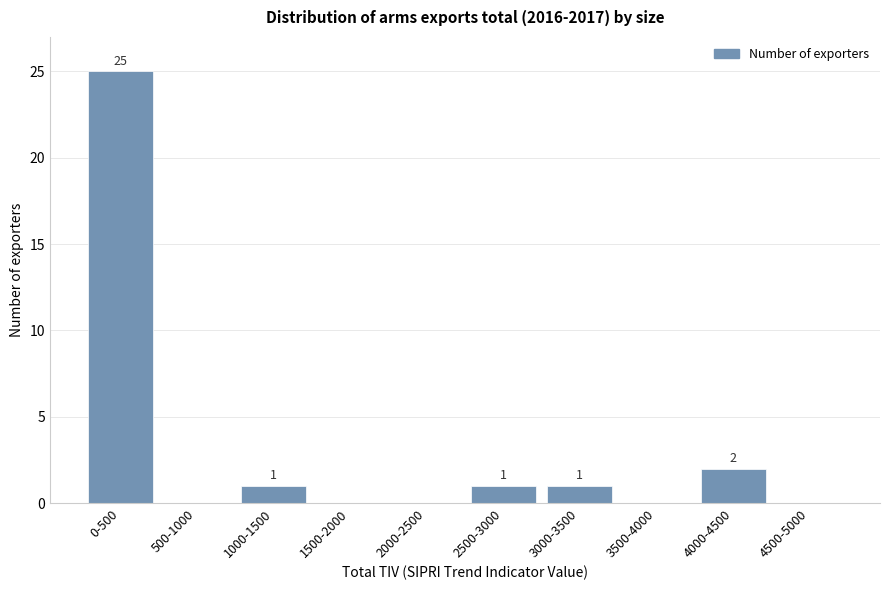

Reading left to right, transcribe all the data shown in this chart.

0-500=25	500-1000=0	1000-1500=1	1500-2000=0	2000-2500=0	2500-3000=1	3000-3500=1	3500-4000=0	4000-4500=2	4500-5000=0